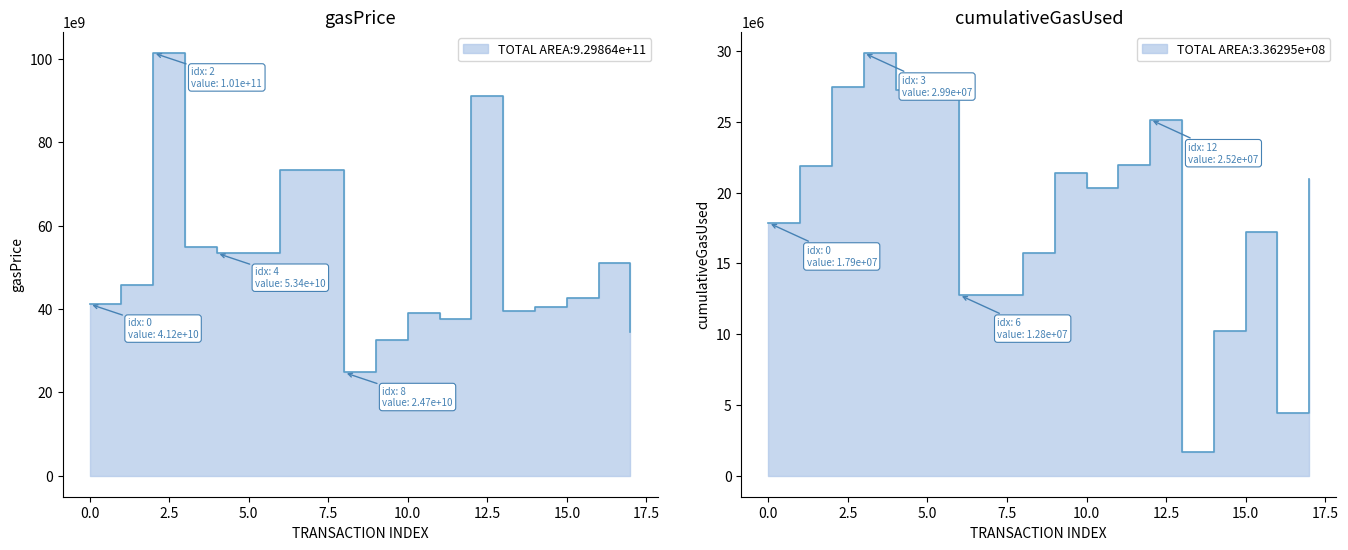

At which label does gasPrice first exceed 45841220182?

2